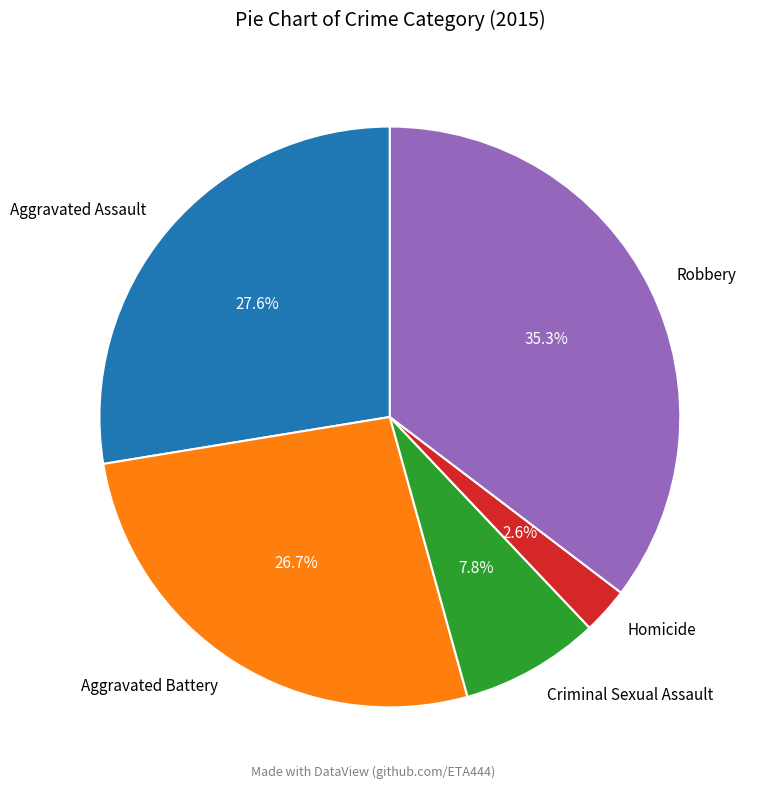

Does Criminal Sexual Assault represent more than half of the total?

No